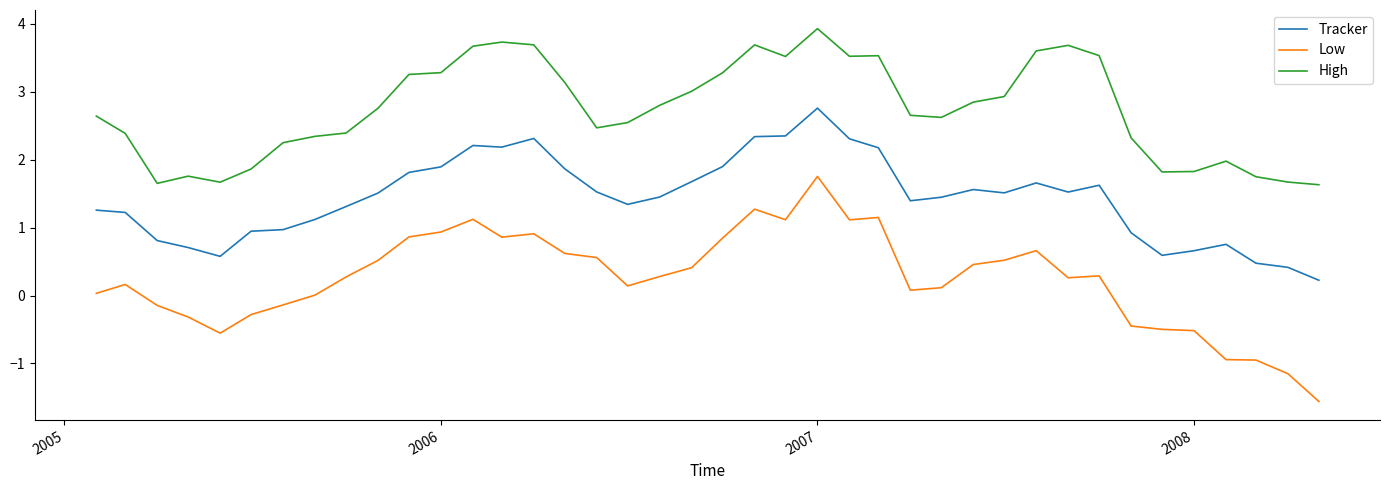

Which series has the largest total across all categories?

High